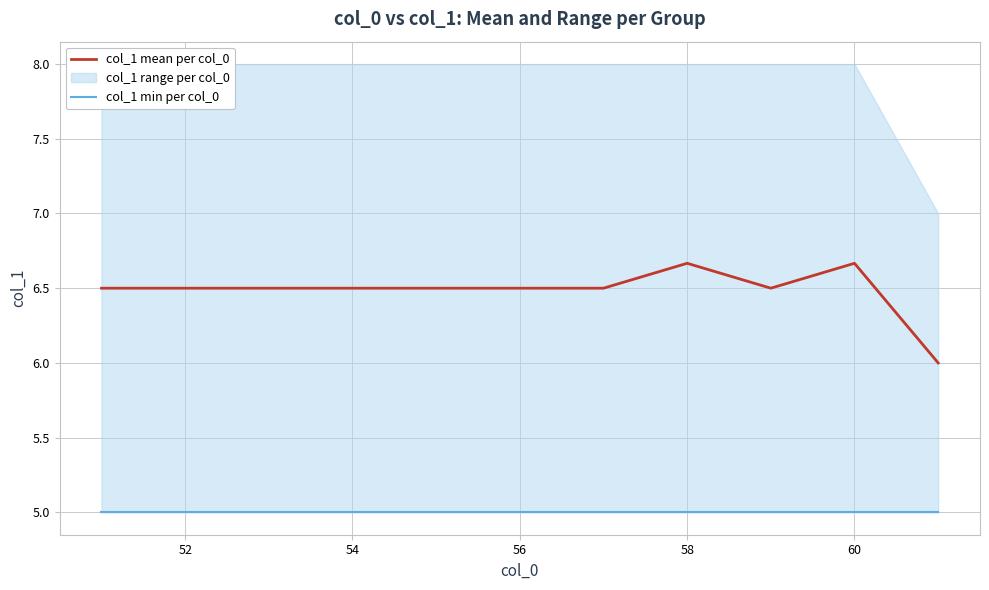

What is the maximum value for col_1 min per col_0?

5.0